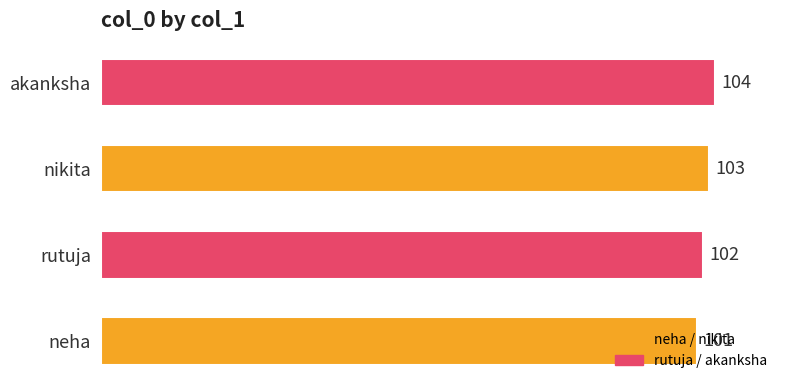

The value at rutuja is 102. True or false?

True